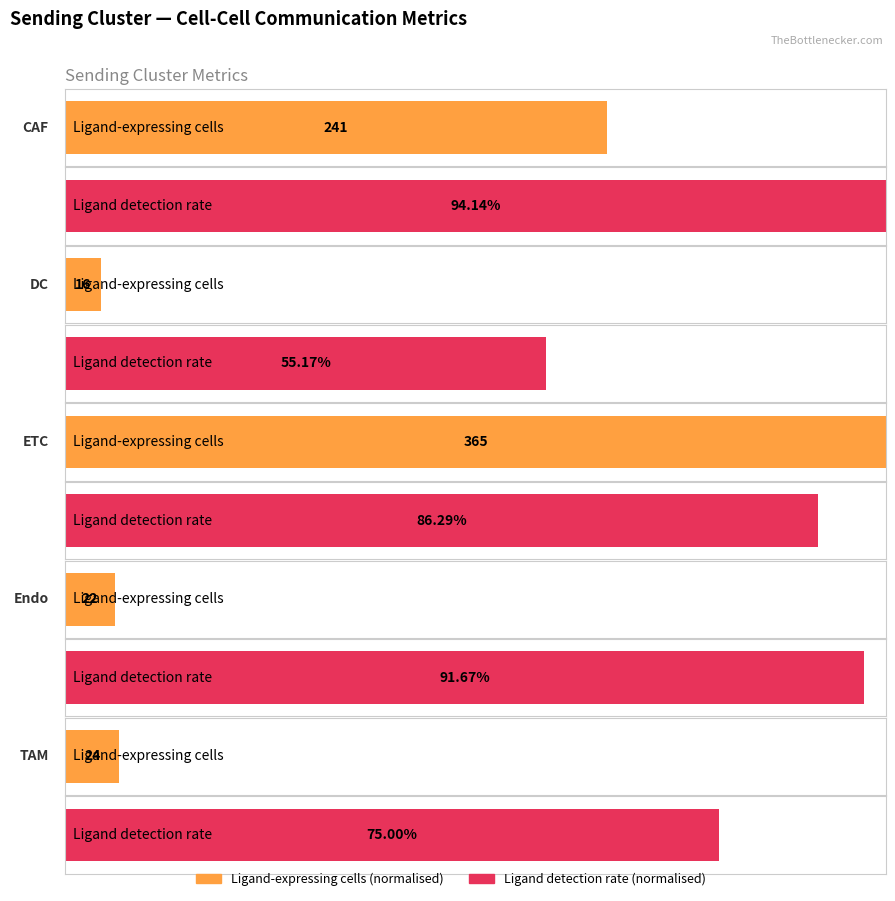

At which category is the sum across all series the highest?

ETC